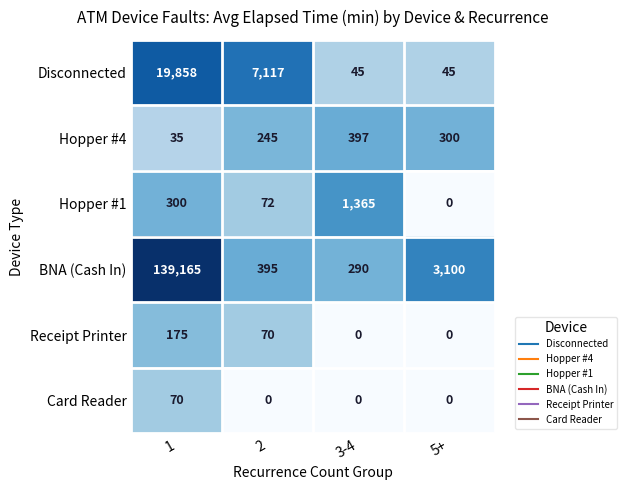

Which label corresponds to the largest value in the chart?

1